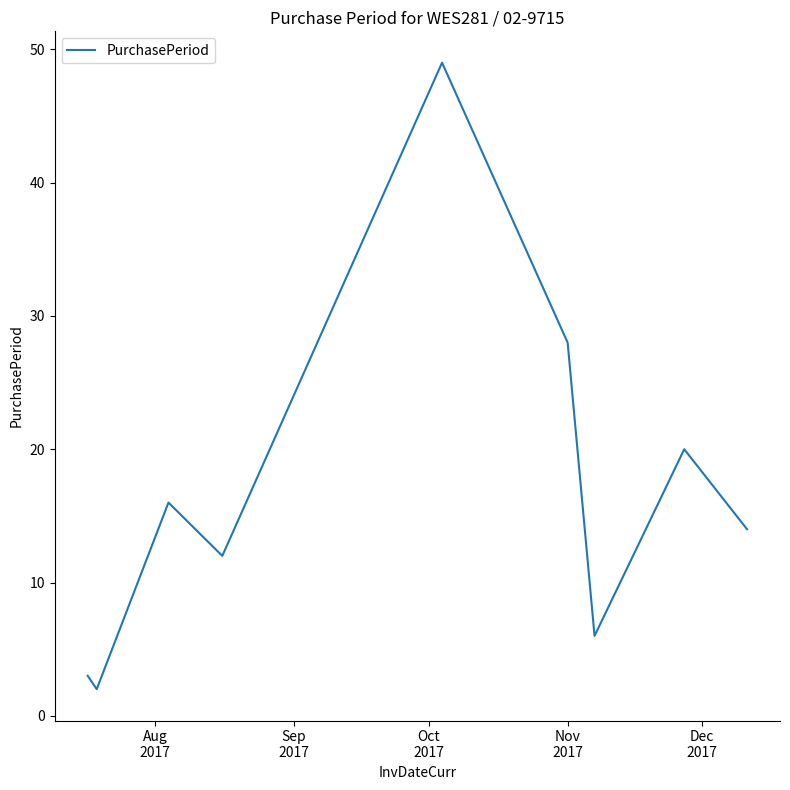

What is the sum of all values?

150